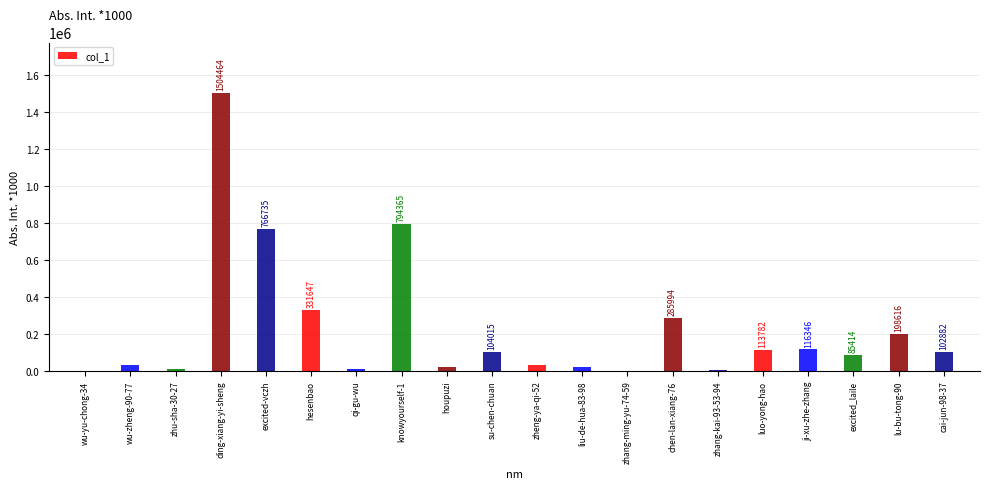

What is the average value?

226920